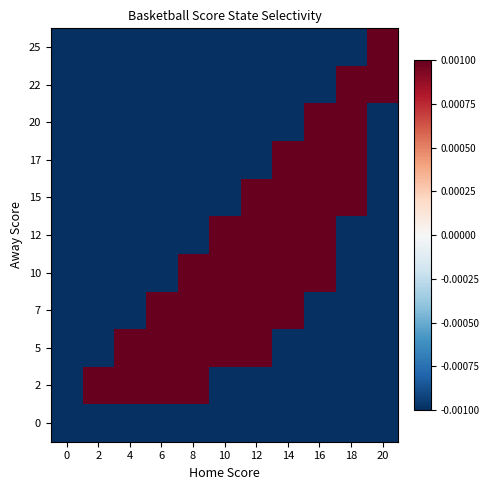

At which category does the chart reach its peak across all series?

10